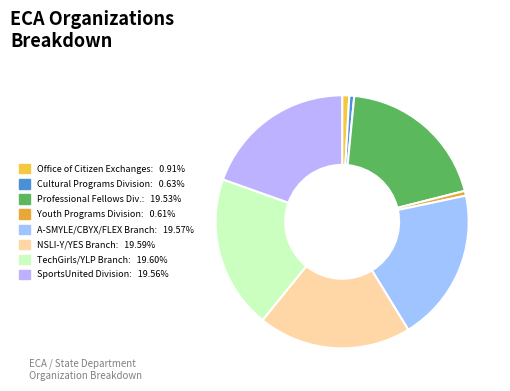

Count the number of slices in the pie.

8